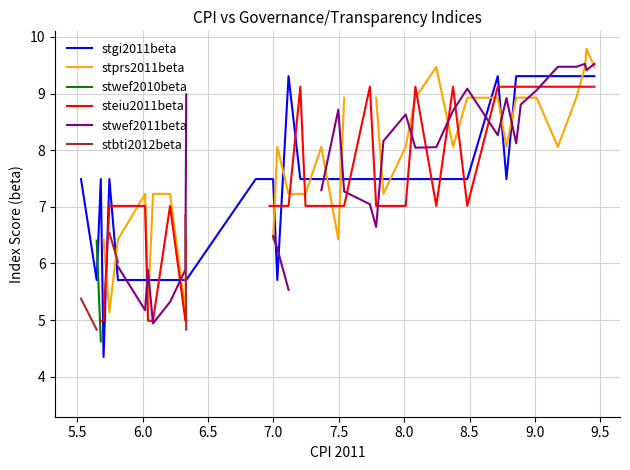

What is the highest value of the stgi2011beta series?

9.3